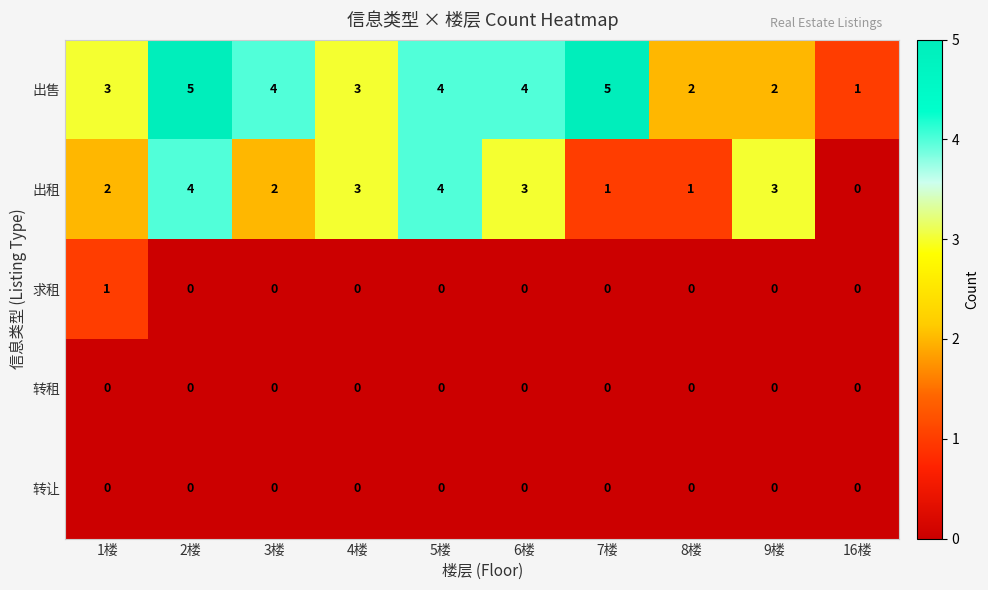

Where does the 出售 series first go above 4?

2楼